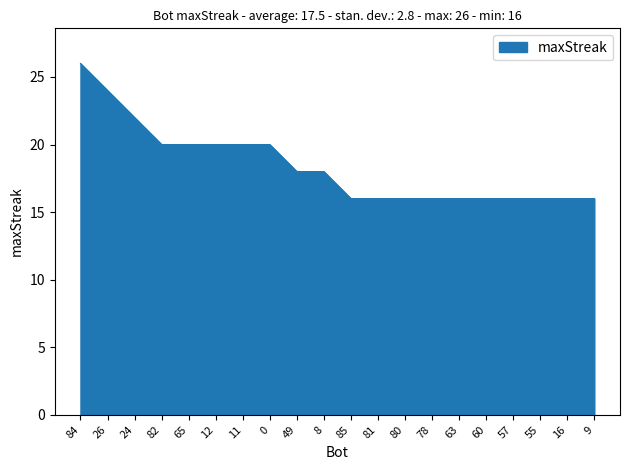

What position from the left is 60?

16